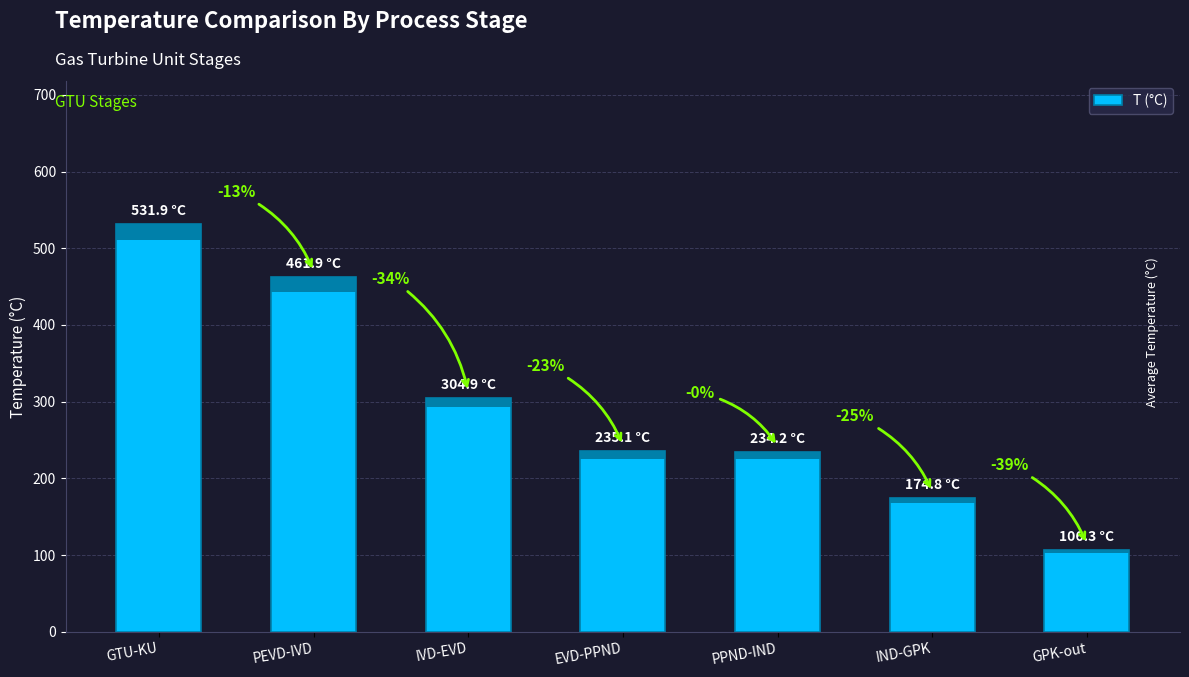

Reading left to right, list all the values displayed in this chart.

531.9	461.9	304.9	235.1	234.2	174.8	106.3